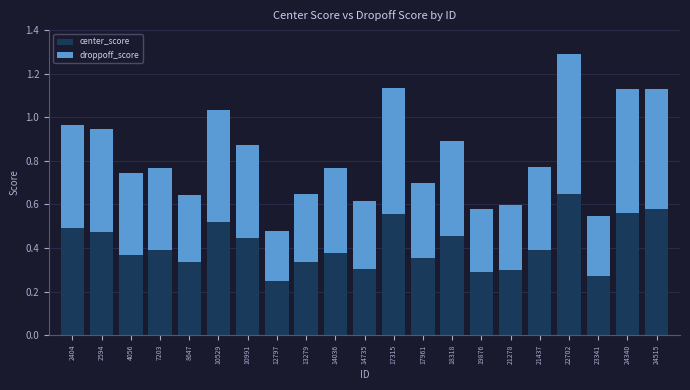

How many bars are there in total?

21